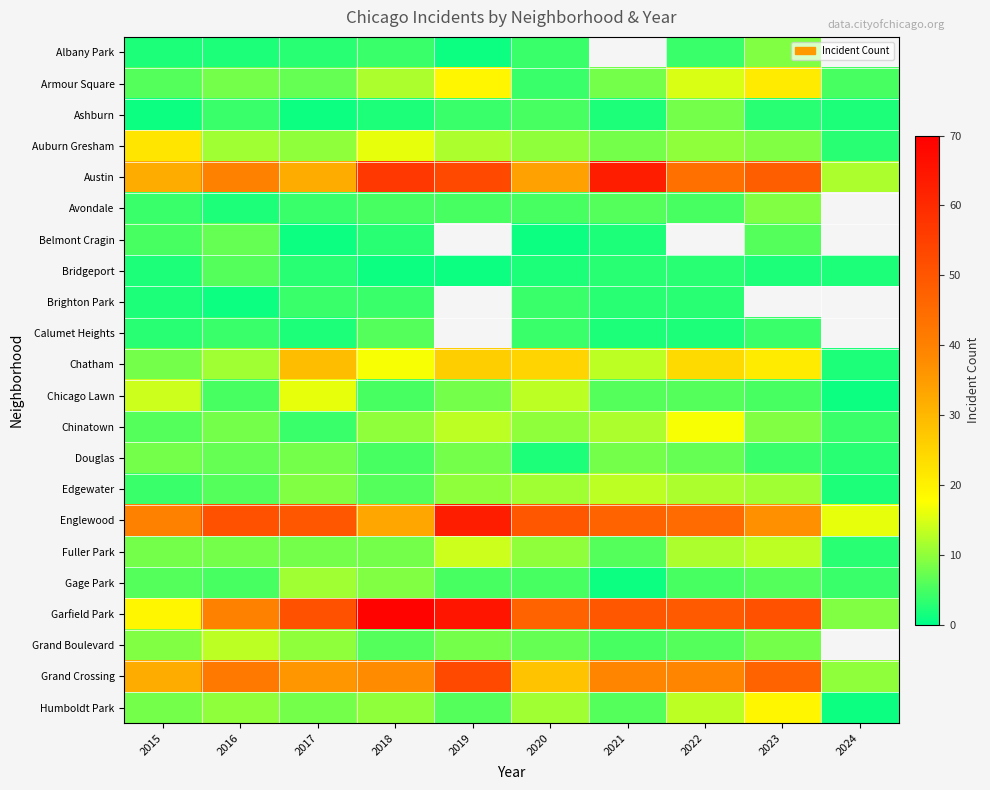

How many values in Brighton Park are above zero?

7